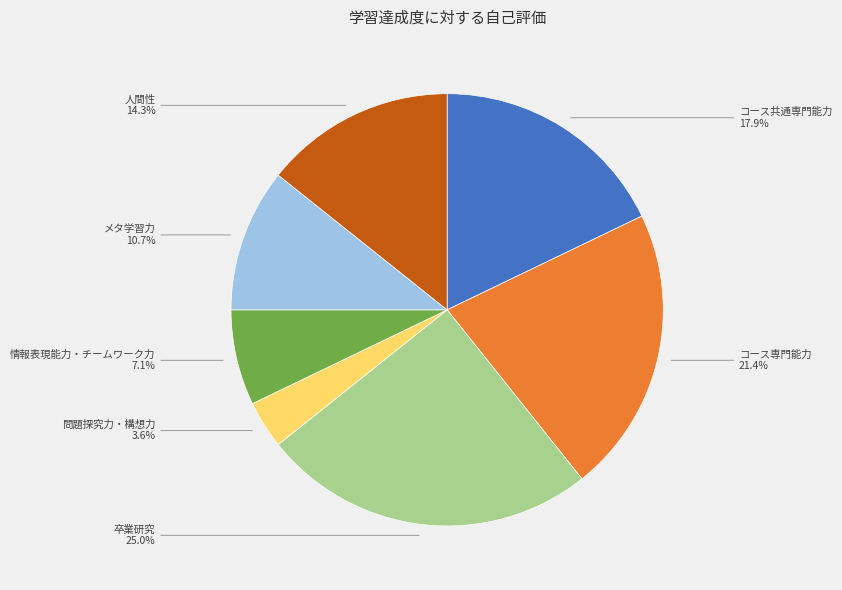

Is there any slice that represents more than half of the pie?

No